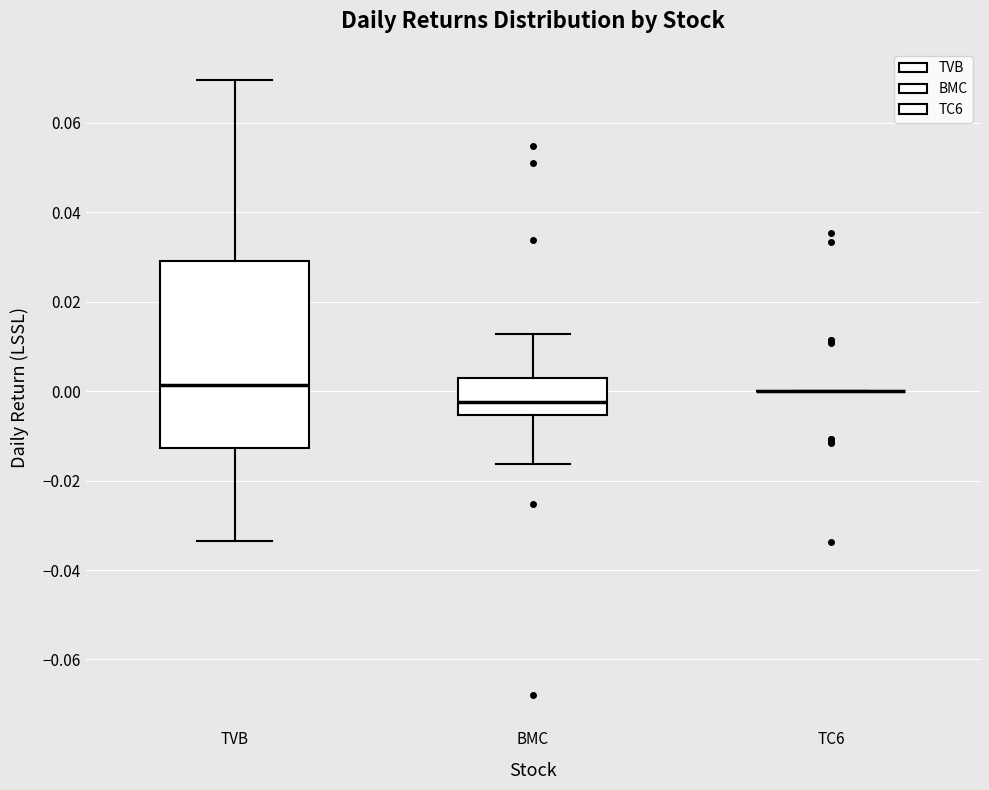

Comparing the boxes themselves (not the whiskers), which one is the tallest?

TVB